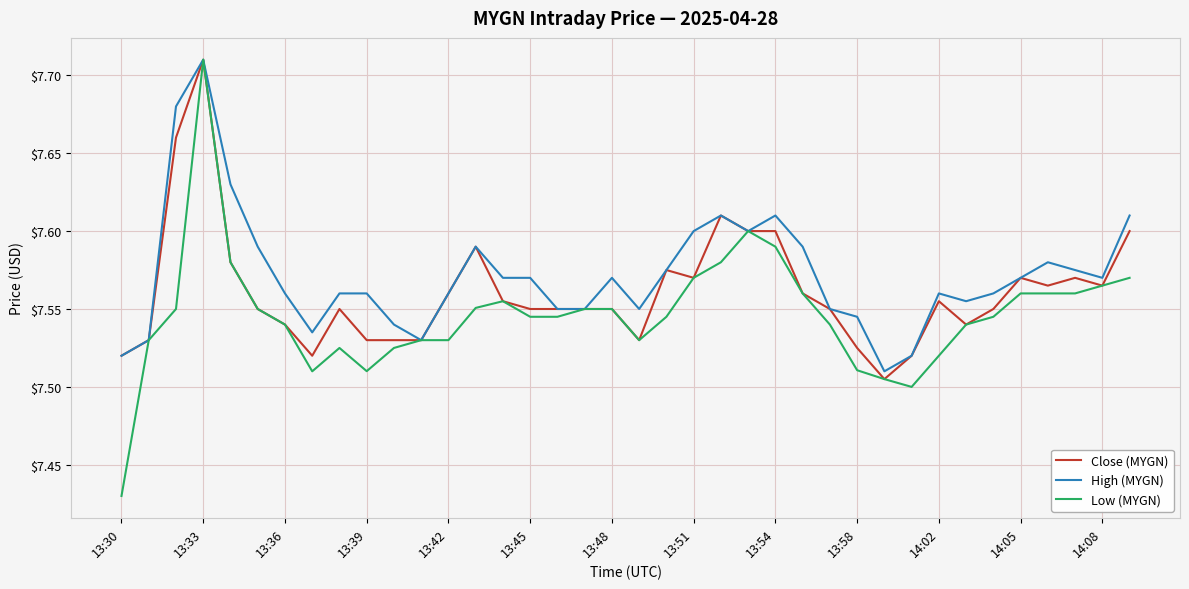

True or false: Low (MYGN) has more than 0 interior local peaks.

True